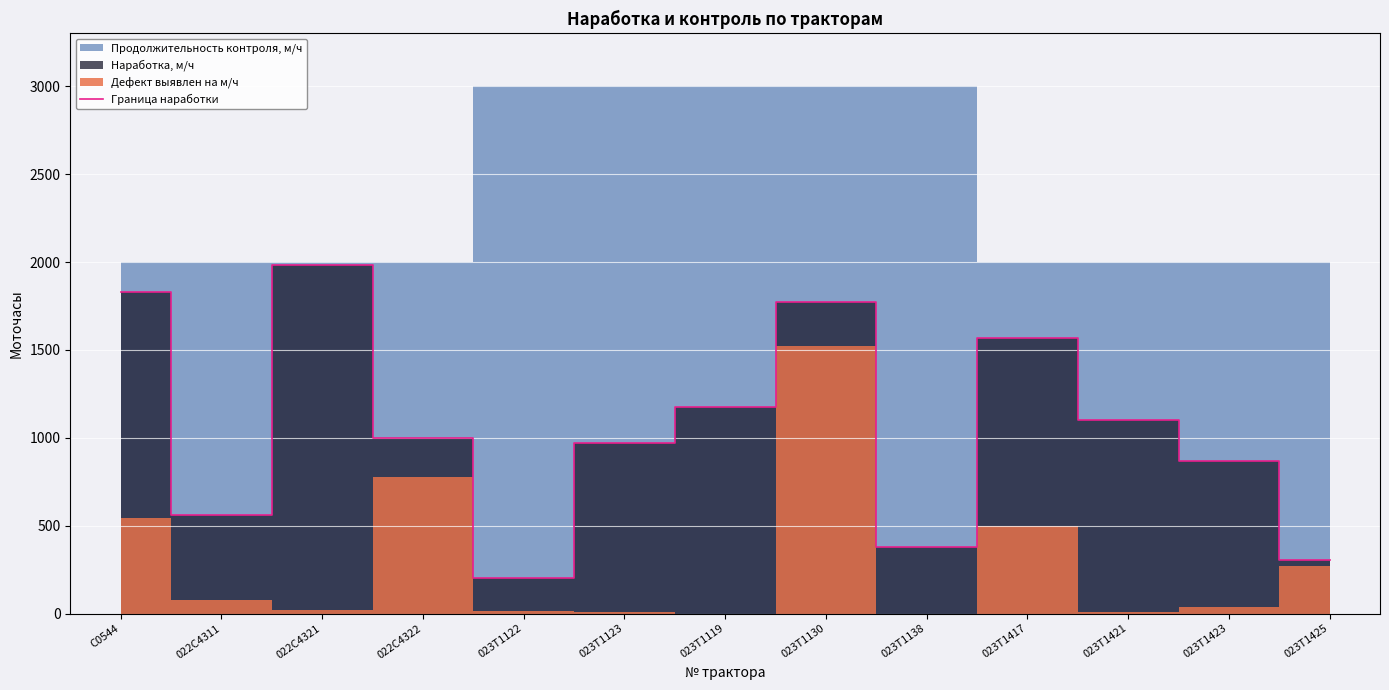

Rank the categories by value from highest to lowest.

022C4321, C0544, 023T1130, 023T1417, 023T1119, 023T1421, 022C4322, 023T1123, 023T1423, 022C4311, 023T1138, 023T1425, 023T1122